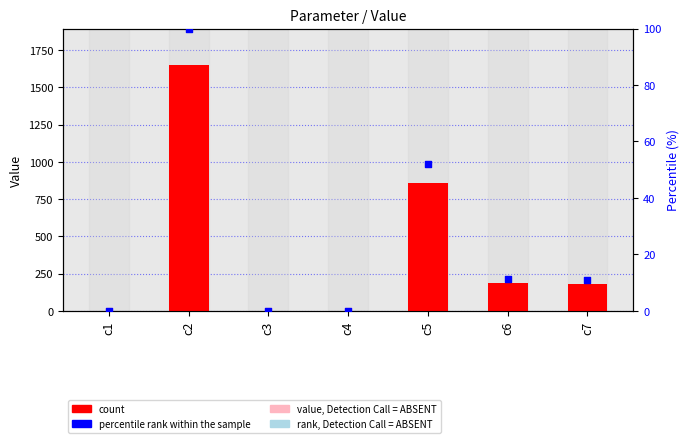

At how many categories does at least one series exceed 49?

4